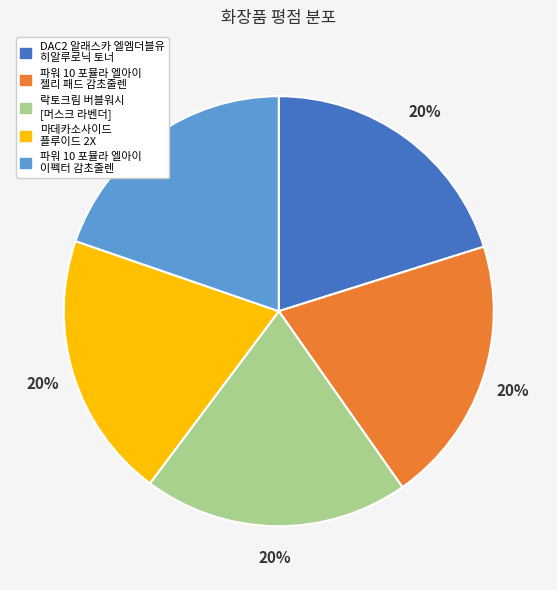

Does any single category account for the majority?

No